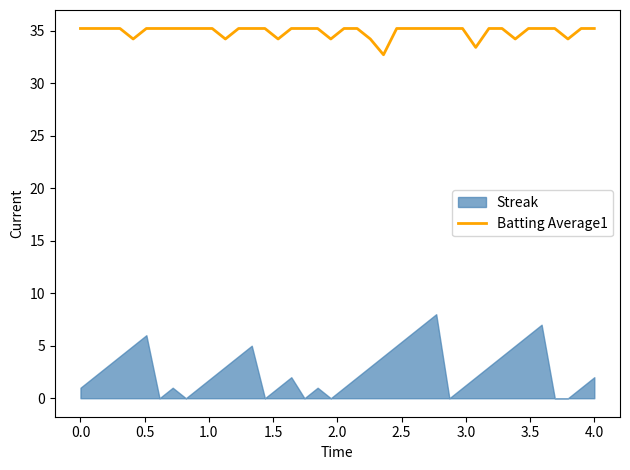

What is the lowest value of the Batting Average1 series?

32.7